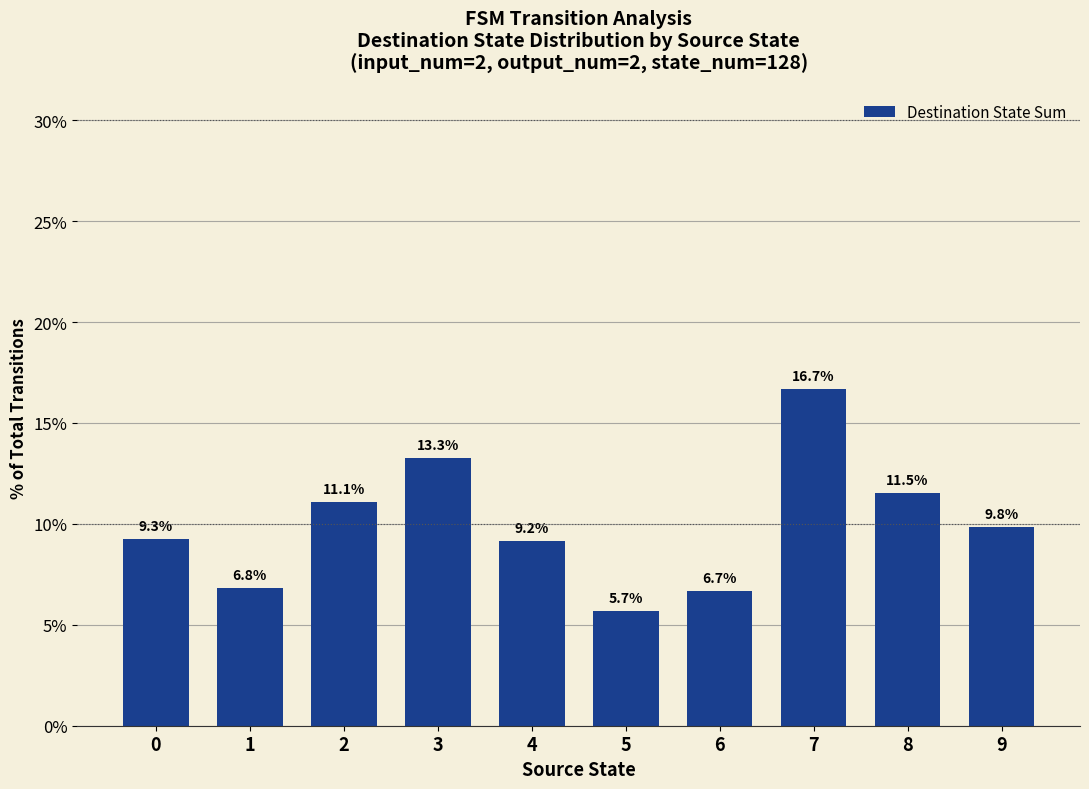

What is the average value?

10.0